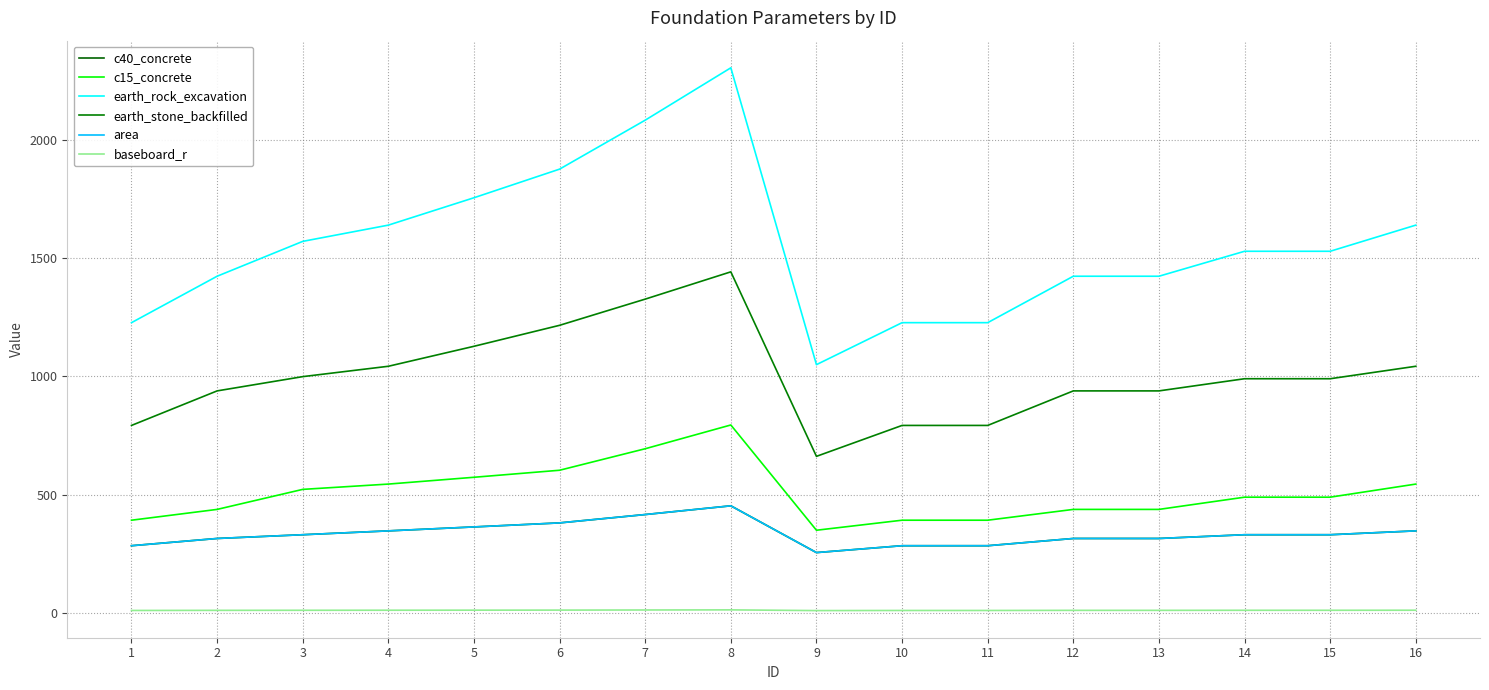

What is the maximum value shown in the chart?

2306.2